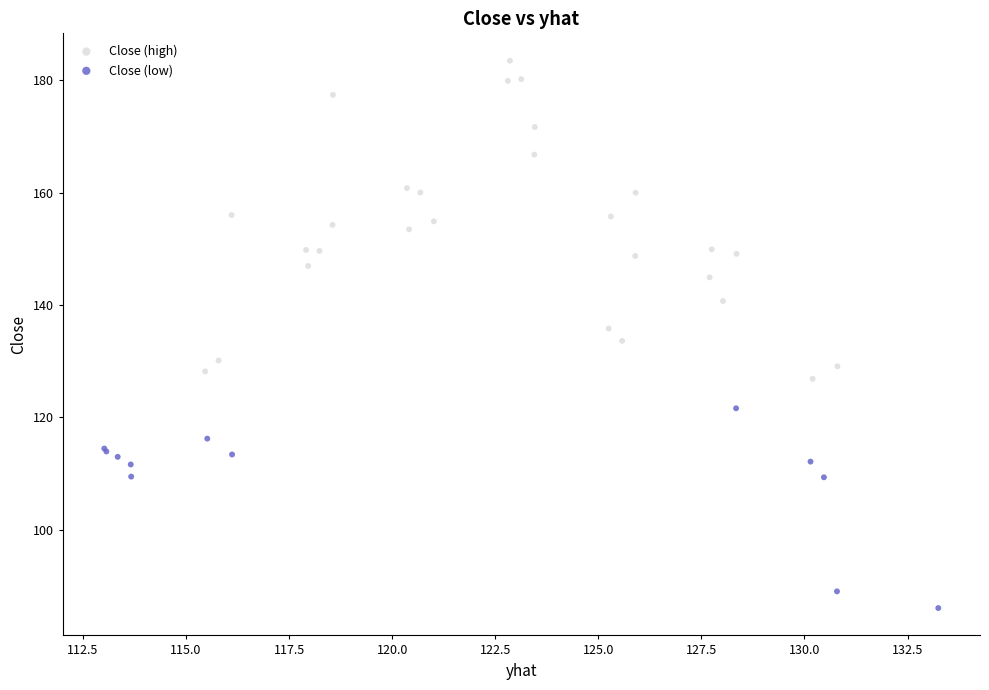

Which series has the largest Y range (max minus min)?

Close (high)